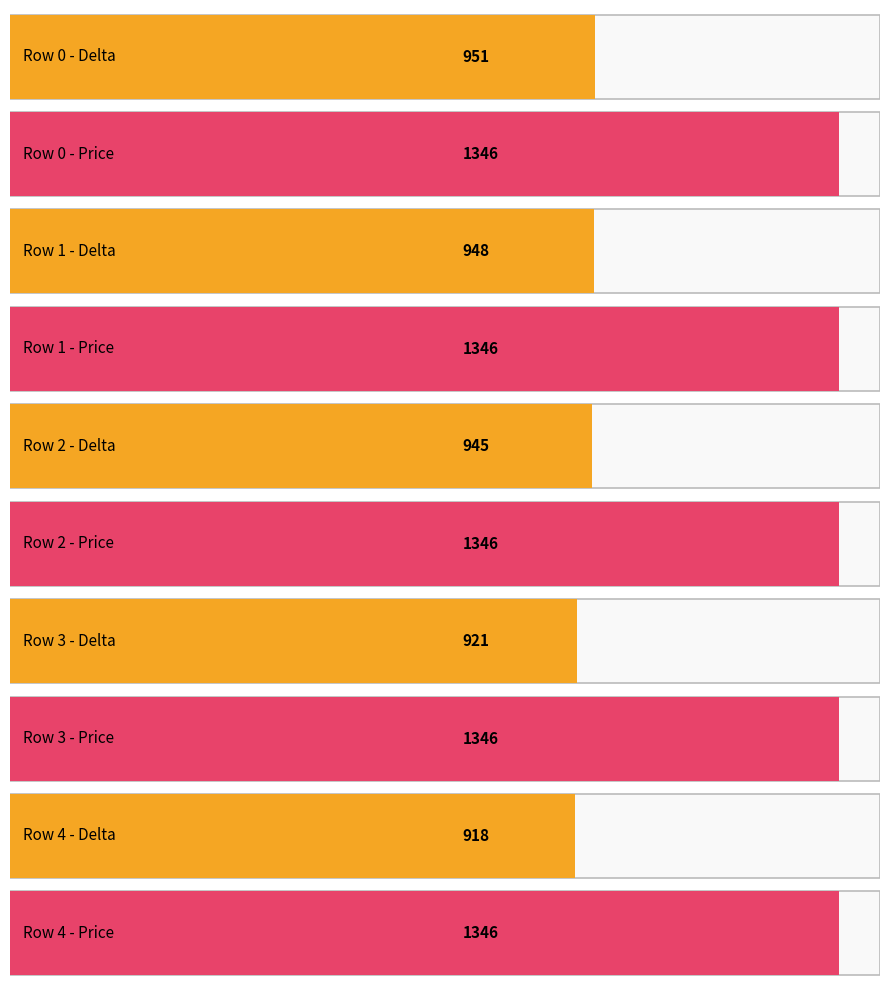

What is the difference between the delta values at 4 and 2?

27